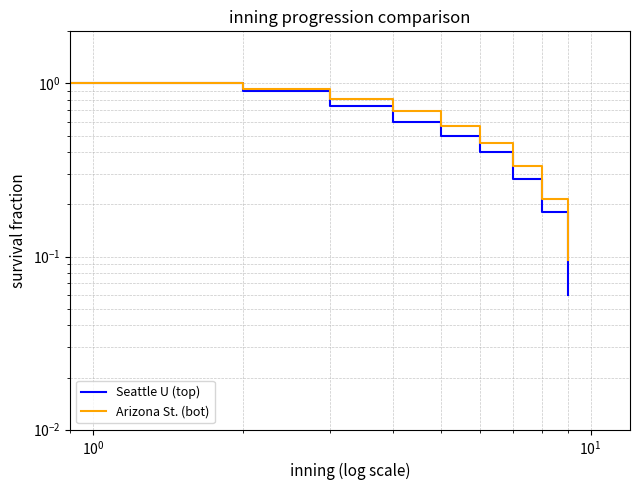

How many categories are shown in the chart?

10